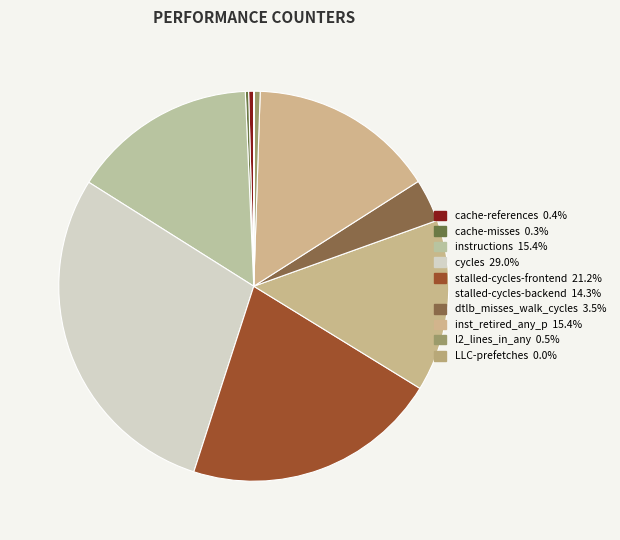

Combined, do instructions and dtlb_misses_walk_cycles account for over 50%?

No